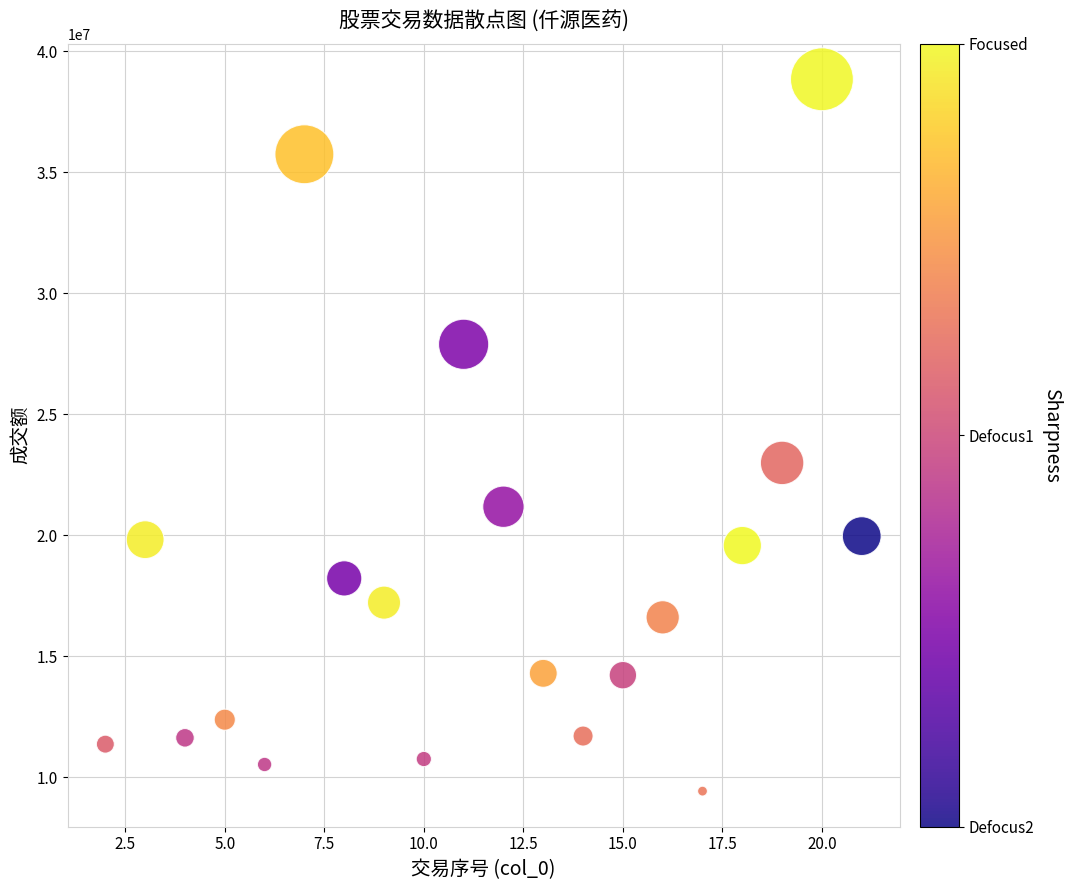

What Y value in the scatter plot is closest to 24128692?

22983782